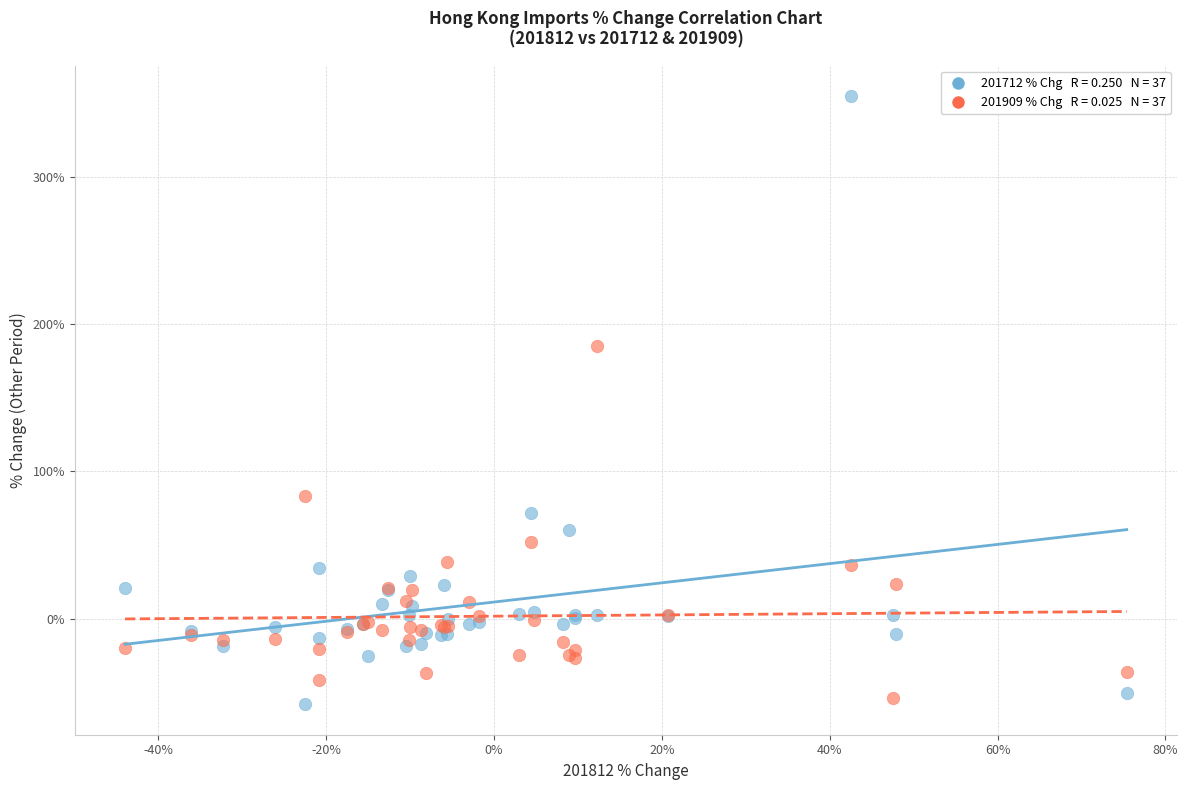

Across all series, what Y value is closest to 148?

185.6